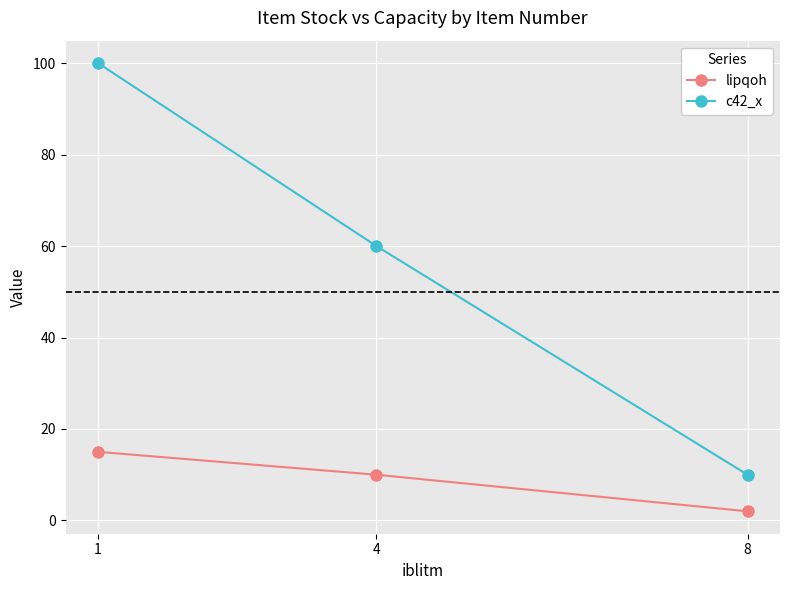

Which series has the largest total across all categories?

c42_x